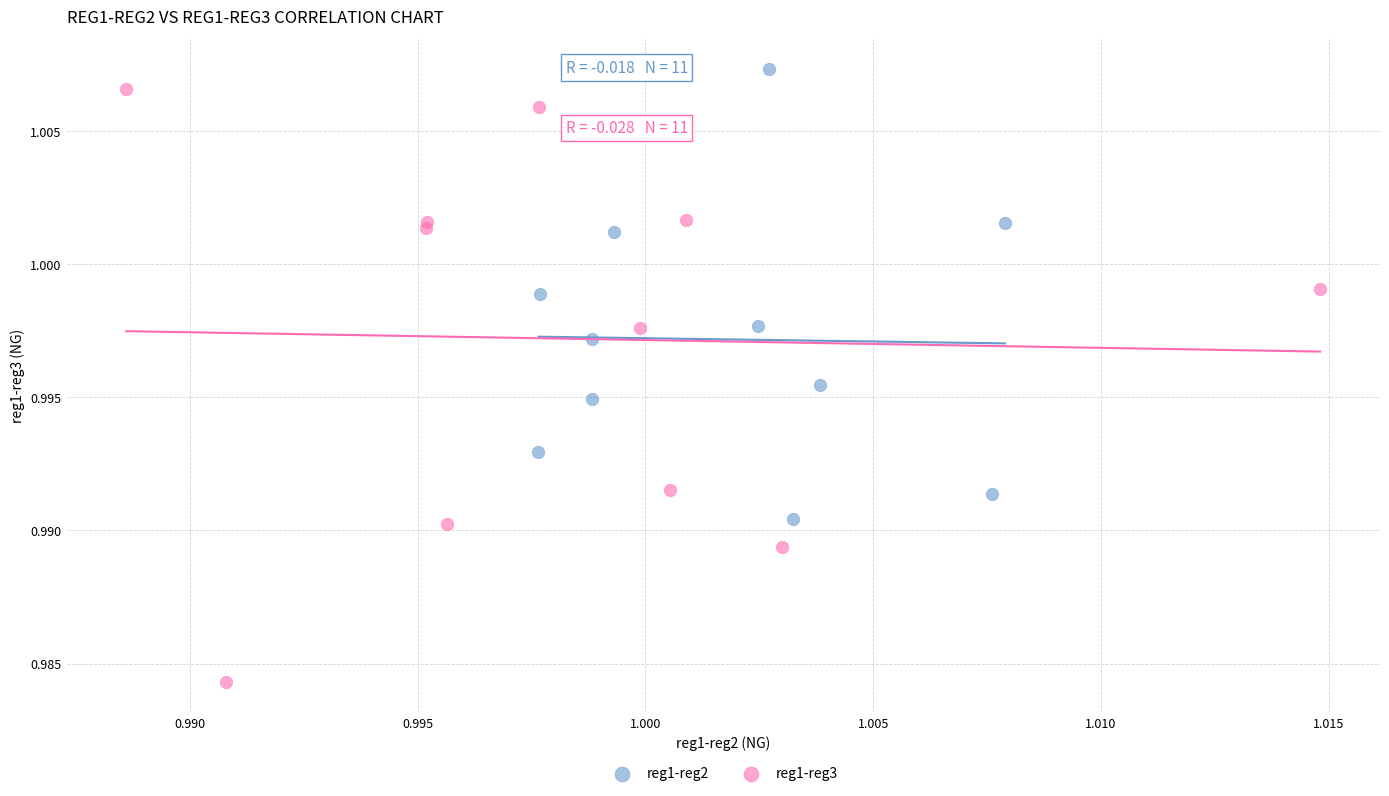

Which series contains the lowest Y value?

reg1-reg3